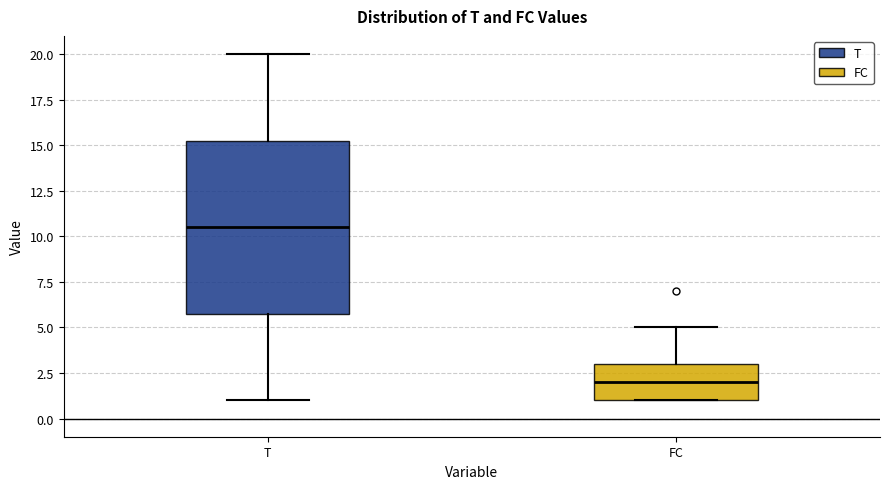

Which box's median line is the lowest?

FC